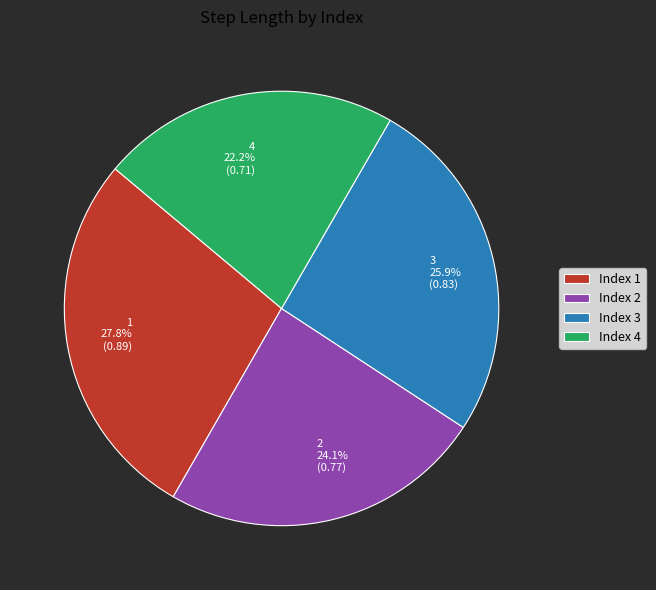

What portion of the pie excludes Index 3?

74.1%